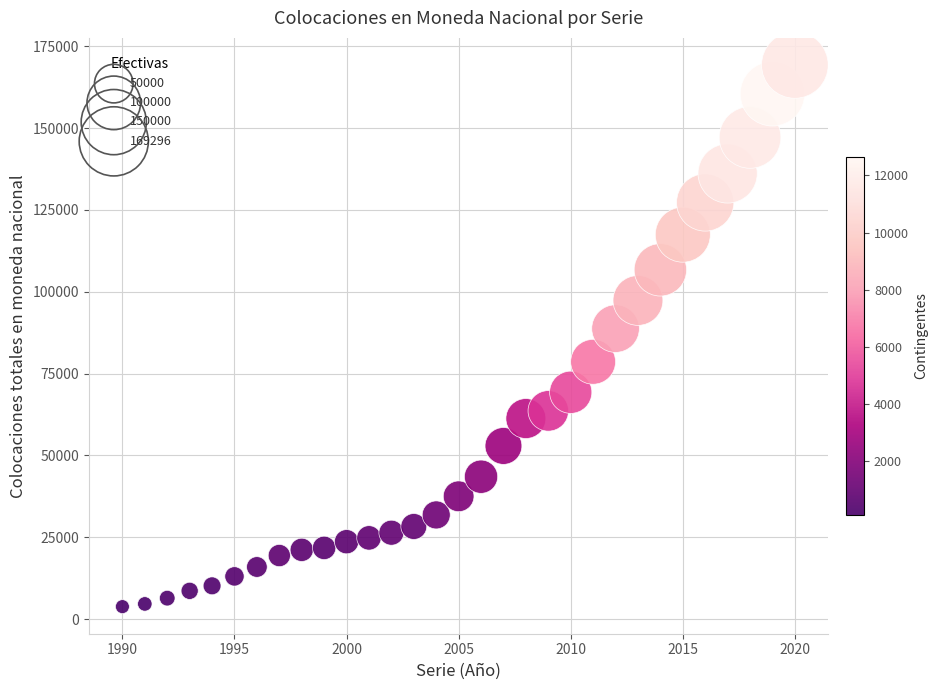

What is the range of X values (max minus min)?

30